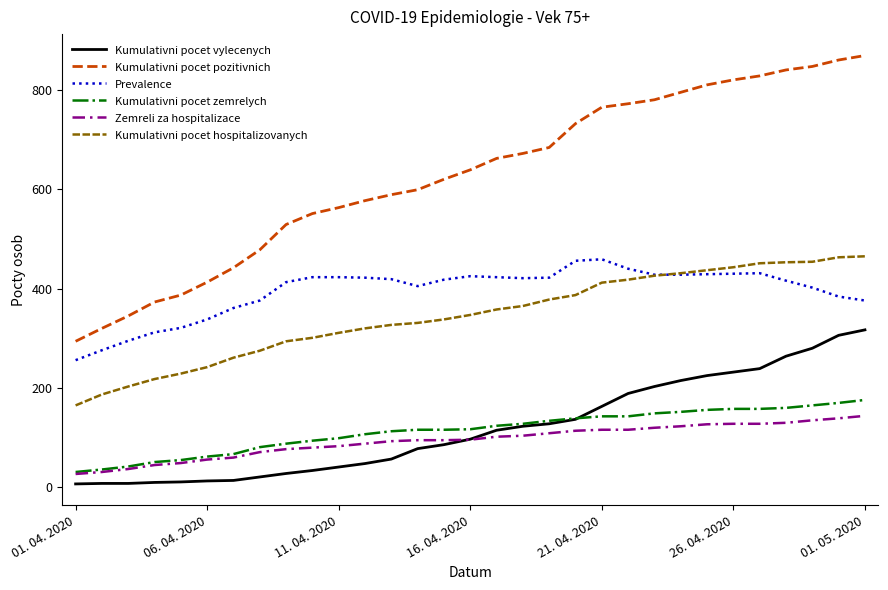

What is the maximum value shown in the chart?

869